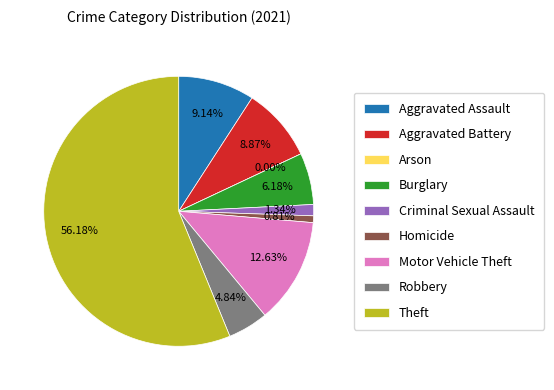

Does Theft account for over 50% of the chart?

Yes